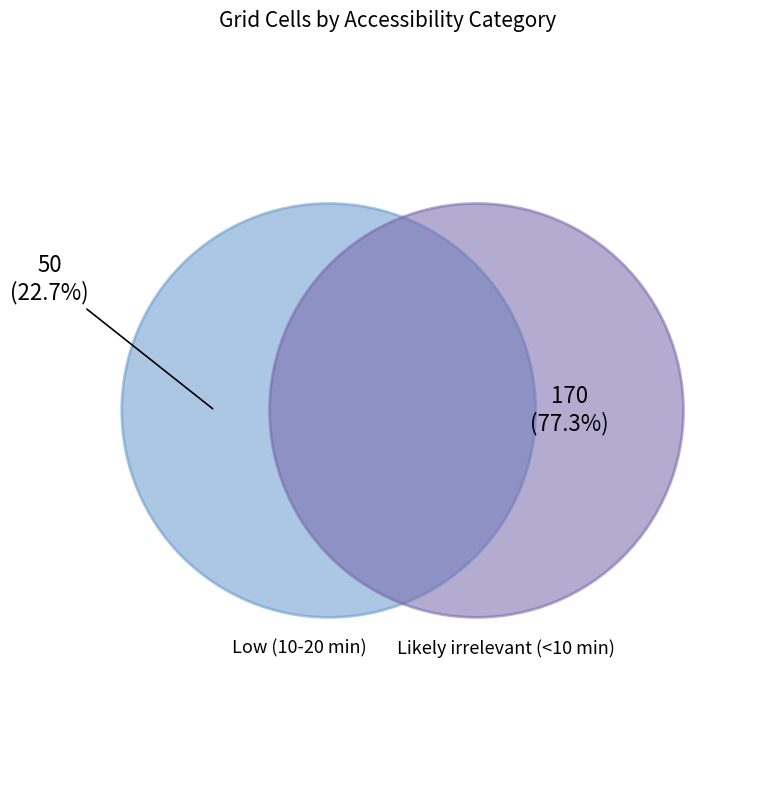

Count the number of slices in the pie.

2